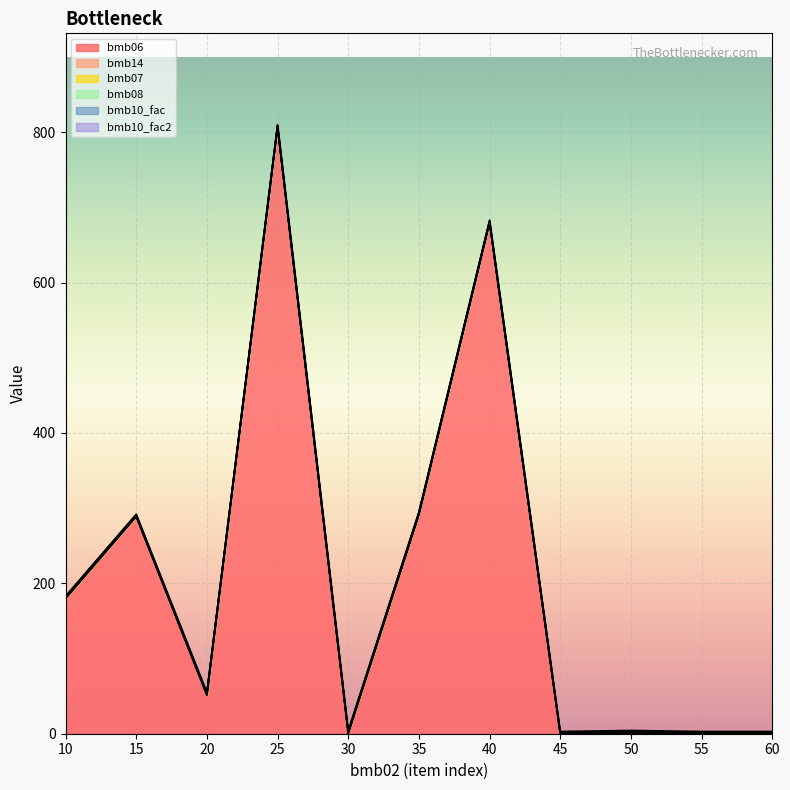

What is the value of the bmb07 point at the 6th from the left?

1.0